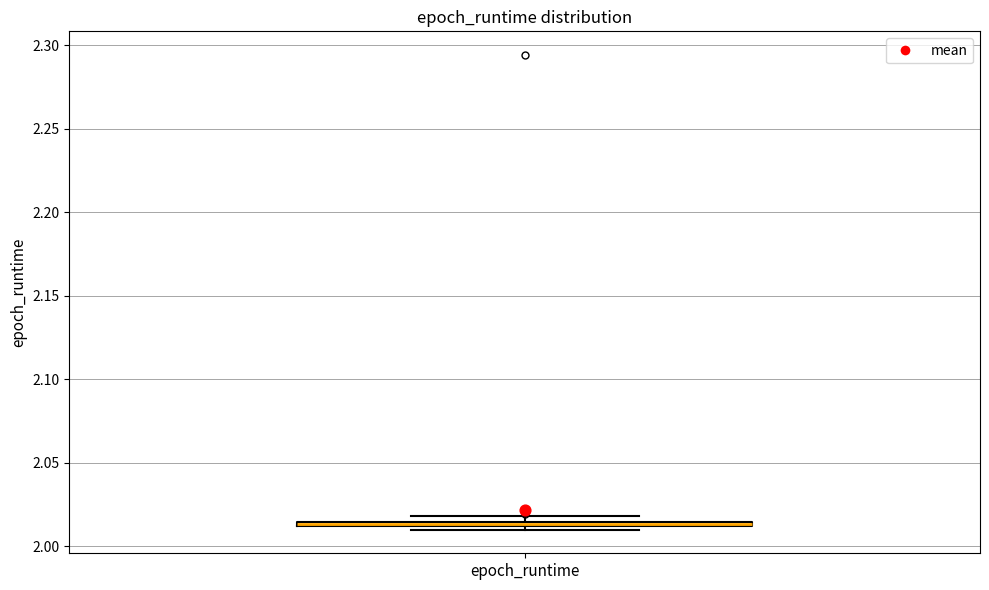

Where is the lower edge of the box for epoch_runtime on the y-axis? The values are not printed on the chart, so give them approximately, as read against the axis.

2.010